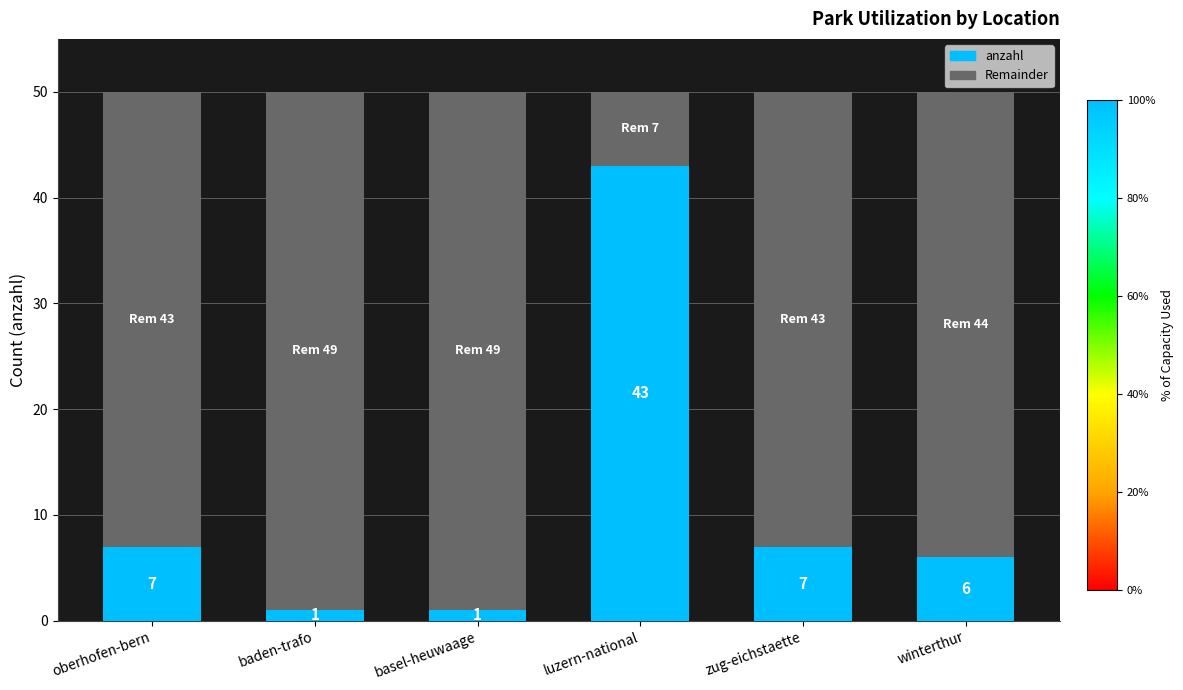

At which label does anzahl reach its peak?

luzern-national